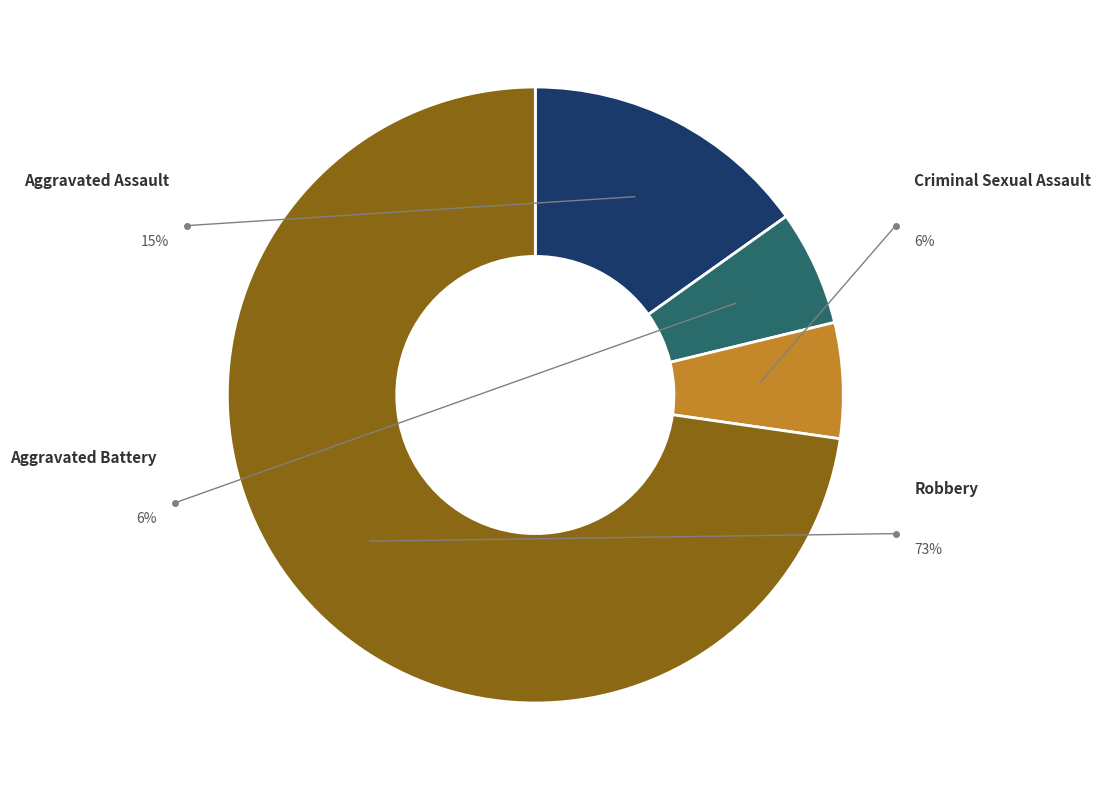

Which category has the smallest portion of the pie?

Aggravated Battery